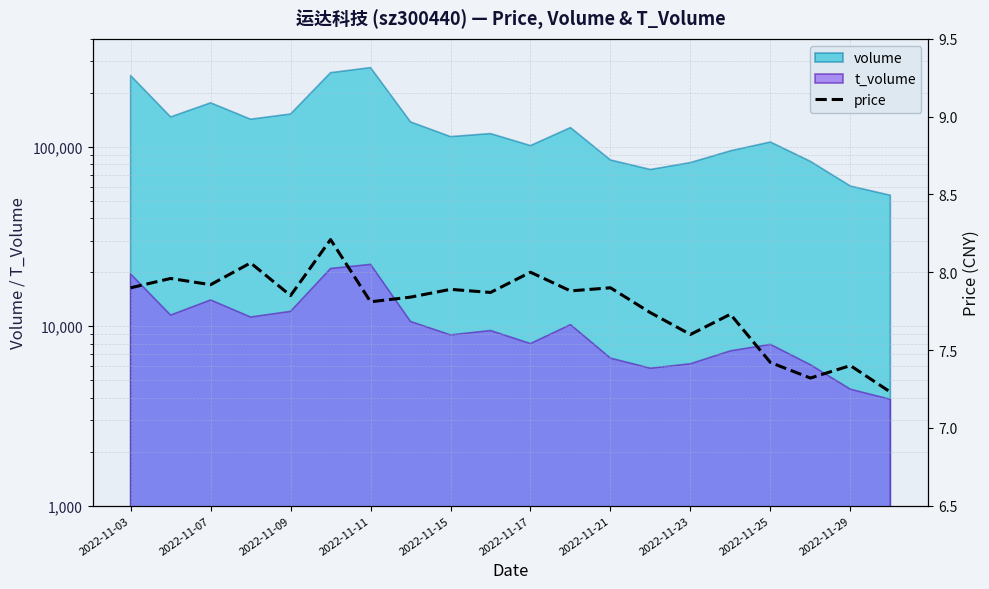

The value at 2022-11-09 is 1.8. True or false?

False